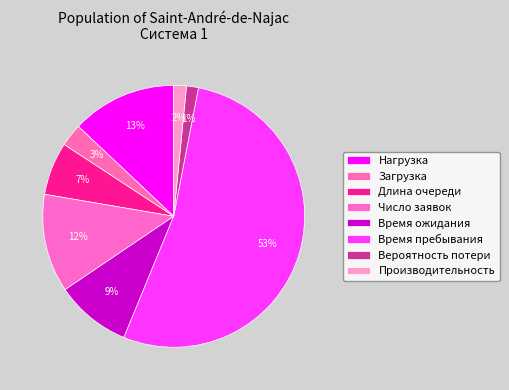

Is the sum of Длина очереди and Загрузка greater than half?

No